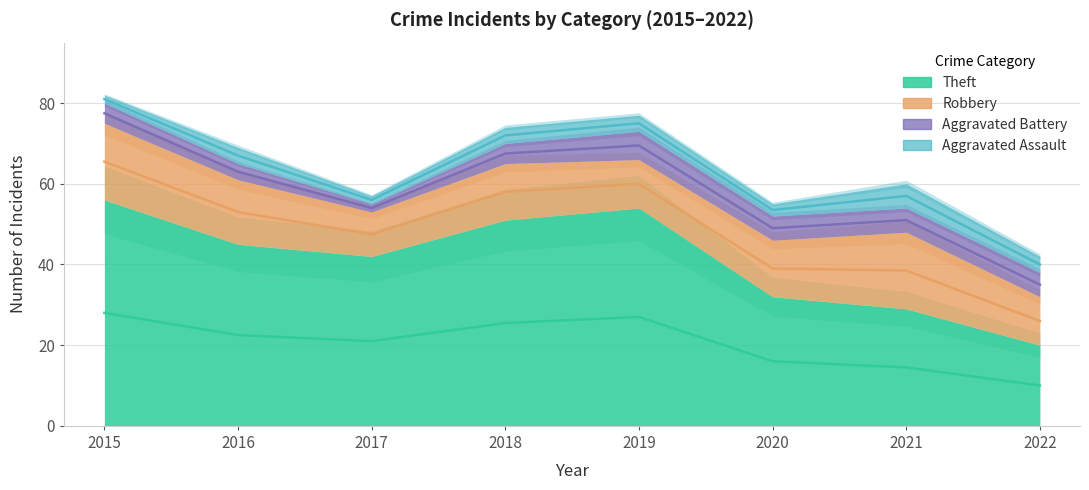

True or false: Robbery and Aggravated Battery cross at least once.

False